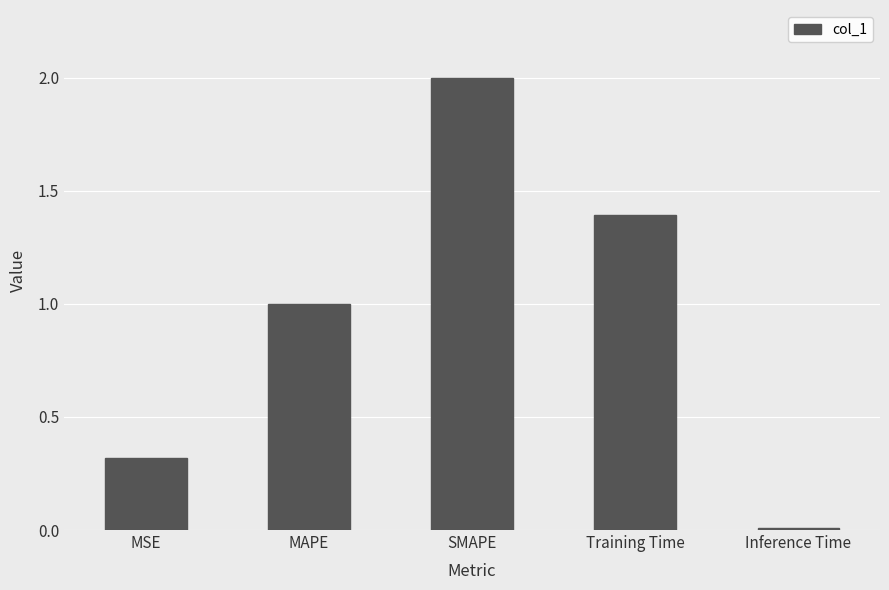

What position from the left is Training Time?

4